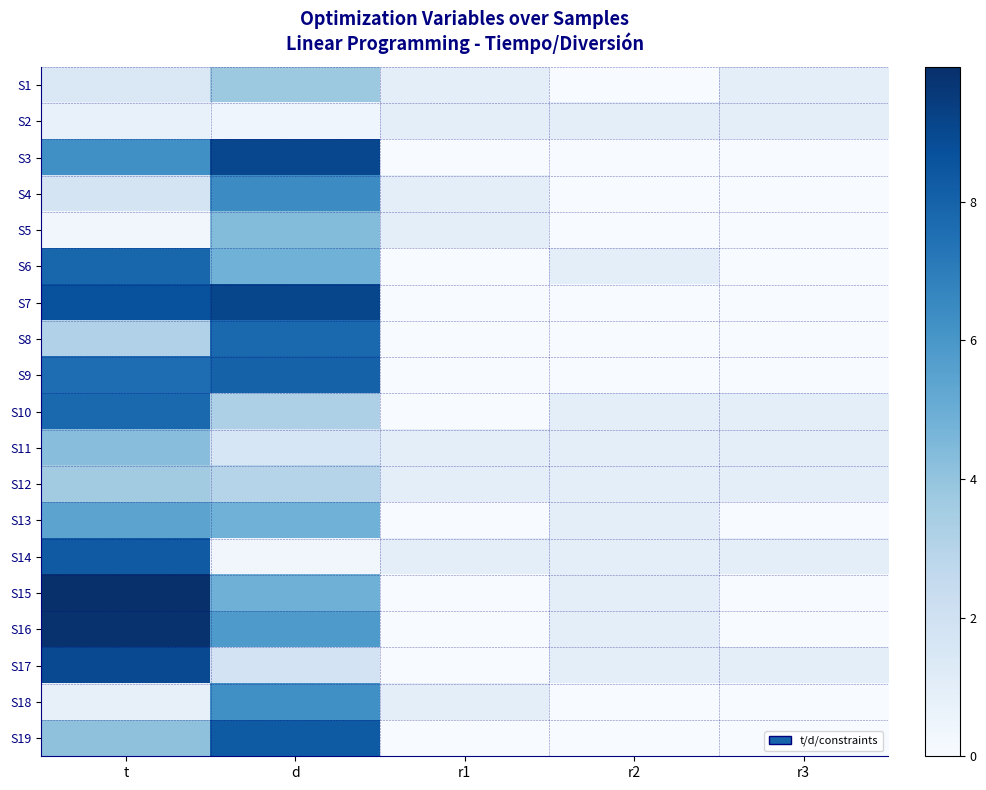

Reading left to right, transcribe all the data shown in this chart.

S1: t=1.5	d=3.8	r1=1.0	r2=0.0	r3=1.0
S2: t=0.8	d=0.4	r1=1.0	r2=1.0	r3=1.0
S3: t=6.3	d=9.1	r1=0.0	r2=0.0	r3=0.0
S4: t=1.8	d=6.4	r1=1.0	r2=0.0	r3=0.0
S5: t=0.3	d=4.4	r1=1.0	r2=0.0	r3=0.0
S6: t=7.9	d=4.8	r1=0.0	r2=1.0	r3=0.0
S7: t=8.7	d=9.1	r1=0.0	r2=0.0	r3=0.0
S8: t=3.2	d=7.8	r1=0.0	r2=0.0	r3=0.0
S9: t=7.6	d=8.0	r1=0.0	r2=0.0	r3=0.0
S10: t=7.8	d=3.2	r1=0.0	r2=1.0	r3=1.0
S11: t=4.2	d=1.6	r1=1.0	r2=1.0	r3=1.0
S12: t=3.6	d=3.0	r1=1.0	r2=1.0	r3=1.0
S13: t=5.4	d=4.8	r1=0.0	r2=1.0	r3=0.0
S14: t=8.3	d=0.3	r1=1.0	r2=1.0	r3=1.0
S15: t=9.9	d=4.9	r1=0.0	r2=1.0	r3=0.0
S16: t=9.9	d=5.8	r1=0.0	r2=1.0	r3=0.0
S17: t=9.0	d=1.8	r1=0.0	r2=1.0	r3=1.0
S18: t=0.8	d=6.3	r1=1.0	r2=0.0	r3=0.0
S19: t=4.1	d=8.3	r1=0.0	r2=0.0	r3=0.0